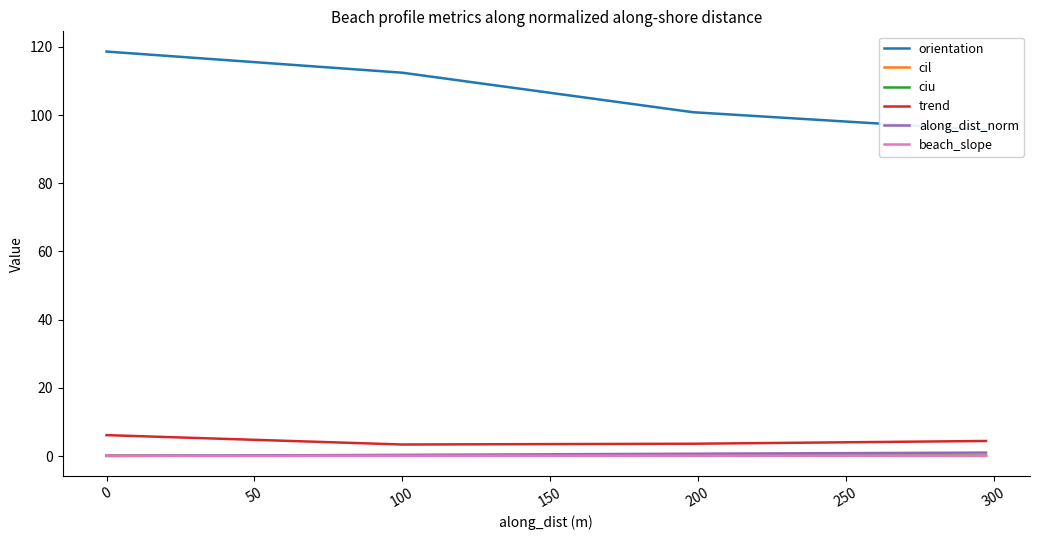

Does the chart display data point markers on the line(s)?

No